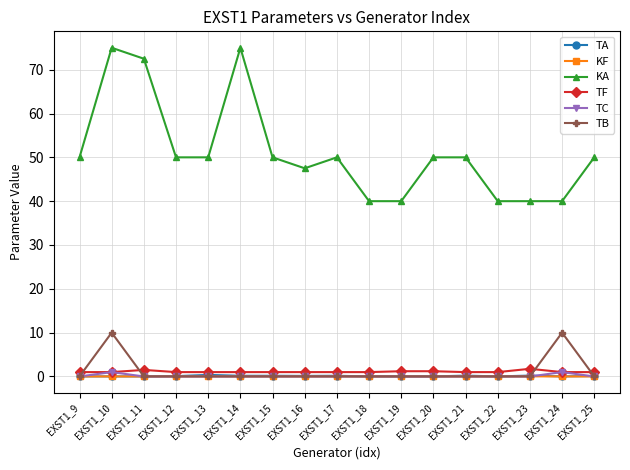

True or false: TC has more than 0 interior local peaks.

True